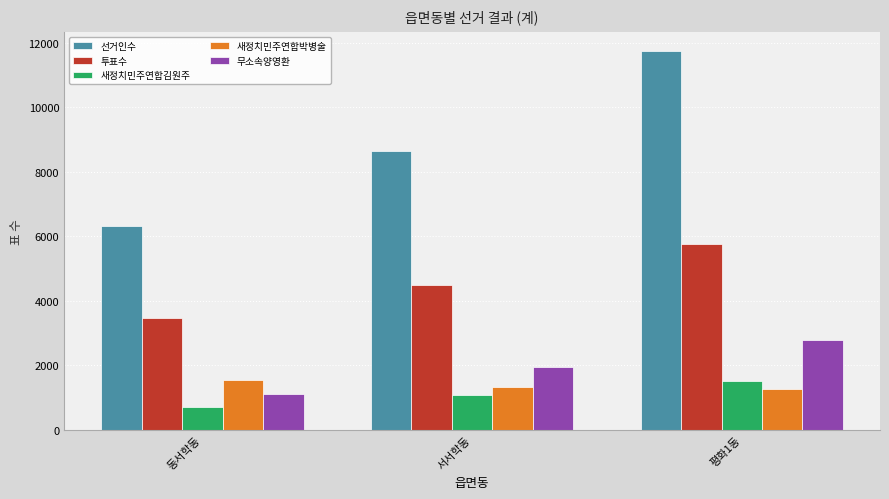

Which series has the largest total across all categories?

선거인수